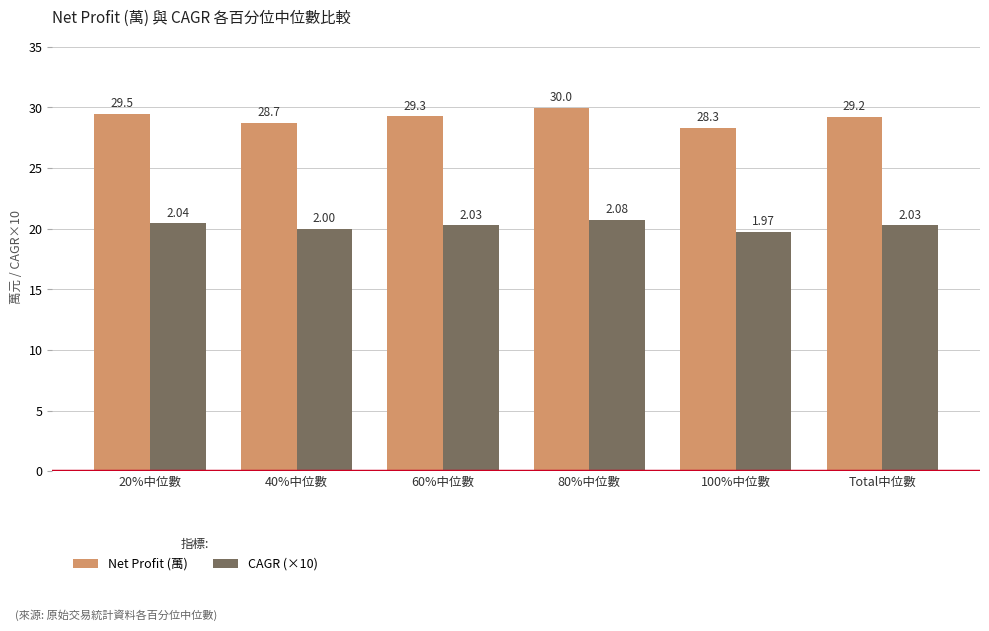

What is the sum of all CAGR (×10) values?

121.5